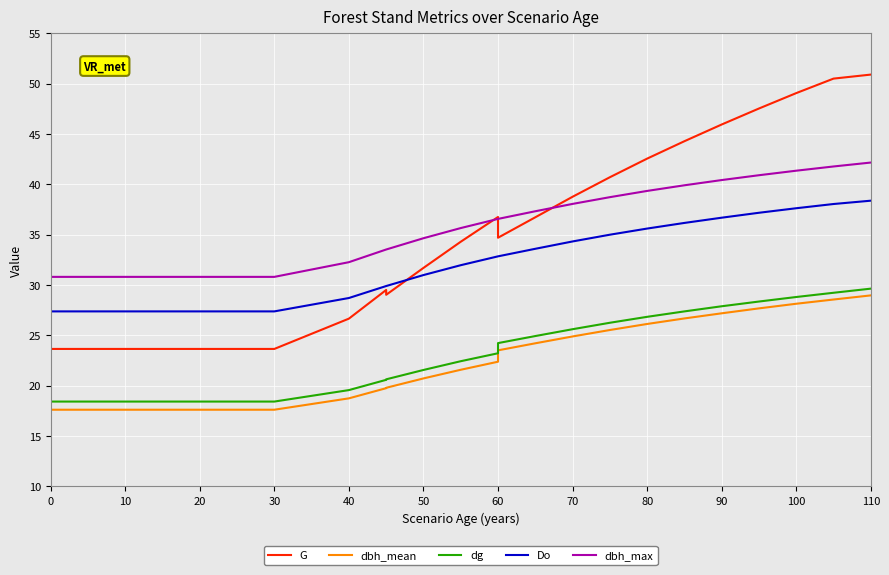

What is the minimum value shown in the chart?

17.6